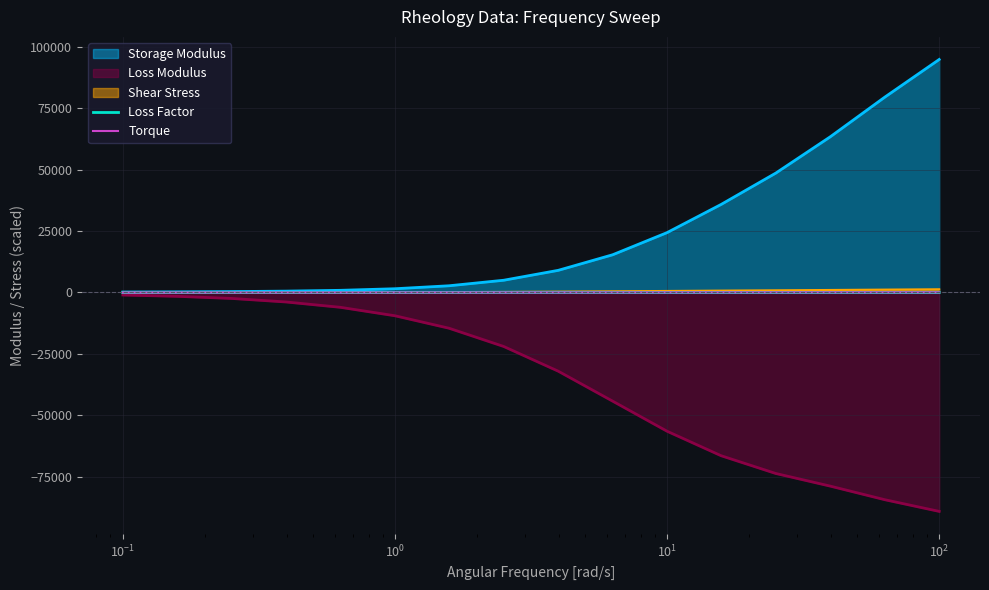

Which series has the largest total across all categories?

Storage Modulus